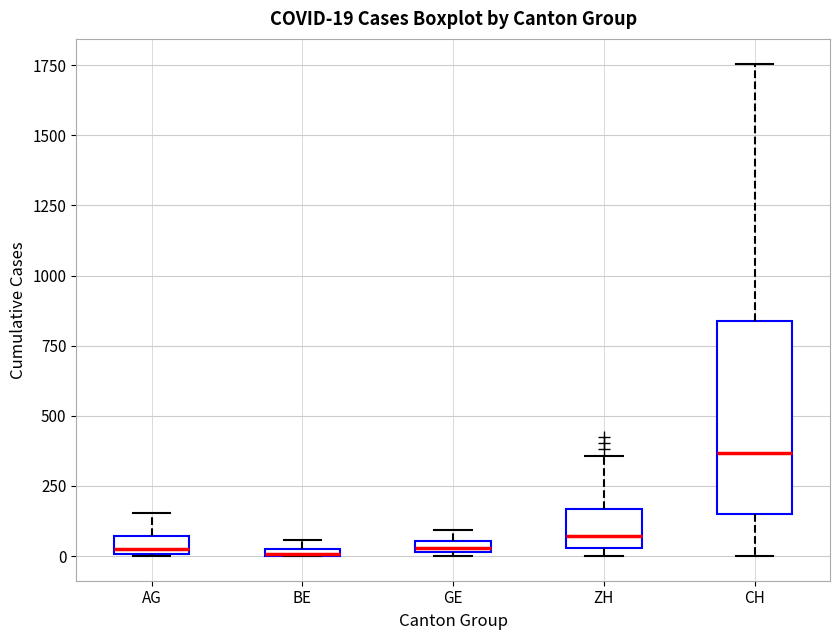

Which box is the tallest, from its lower edge to its upper edge?

CH